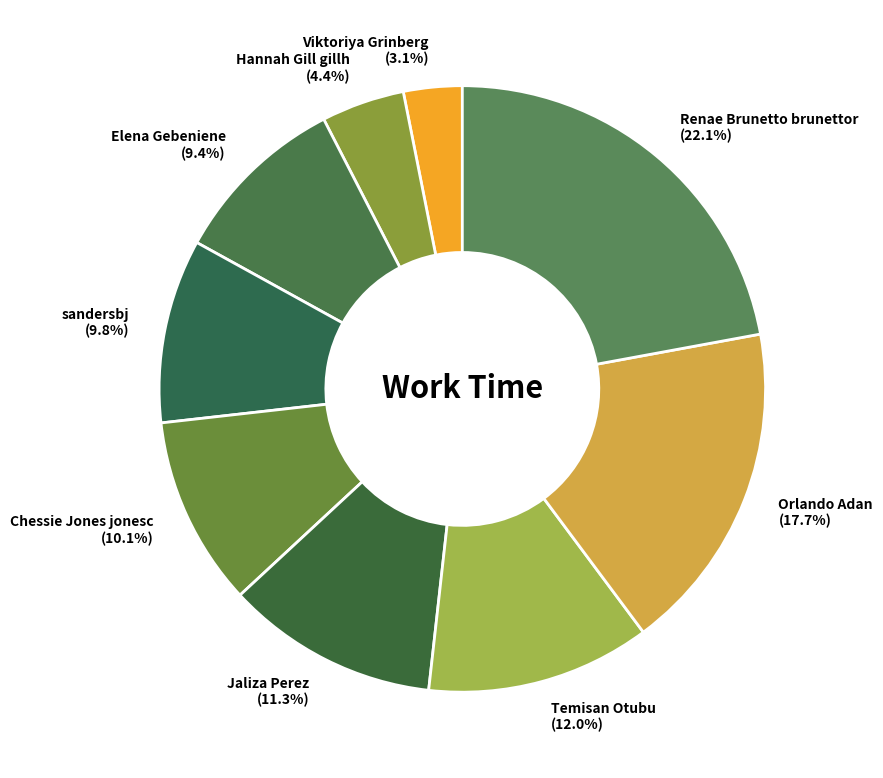

To the nearest percent, what percentage of the pie is Temisan Otubu?

12%